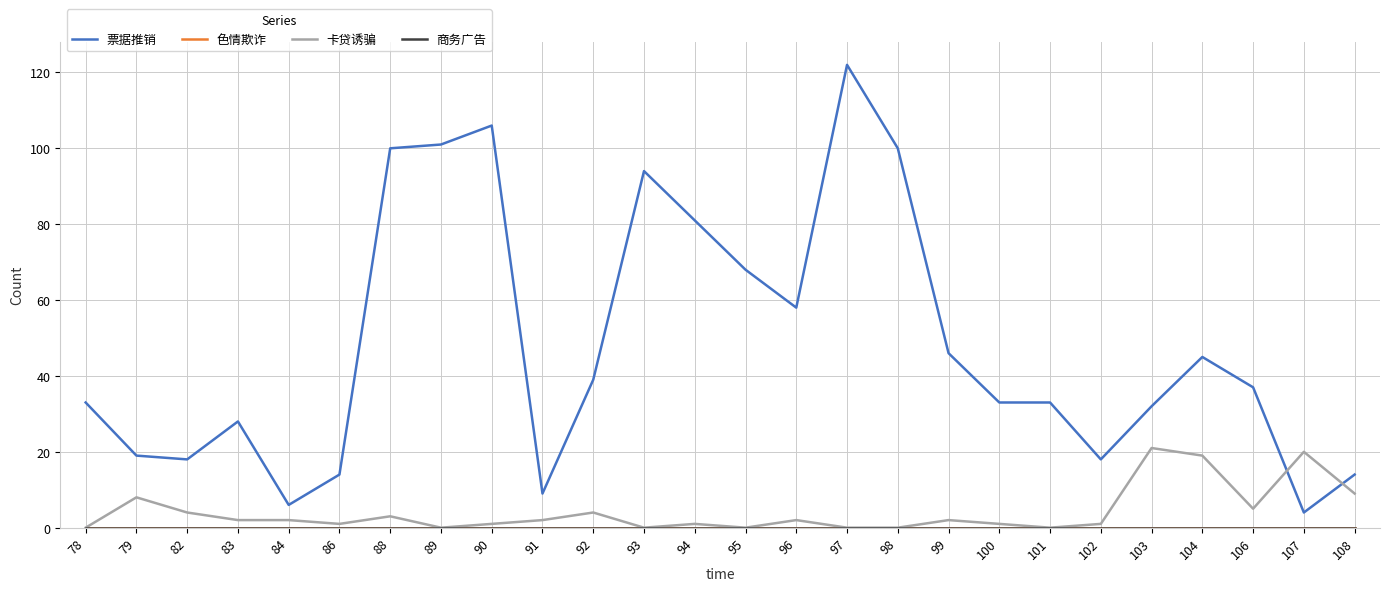

Does the chart have visible grid lines?

Yes